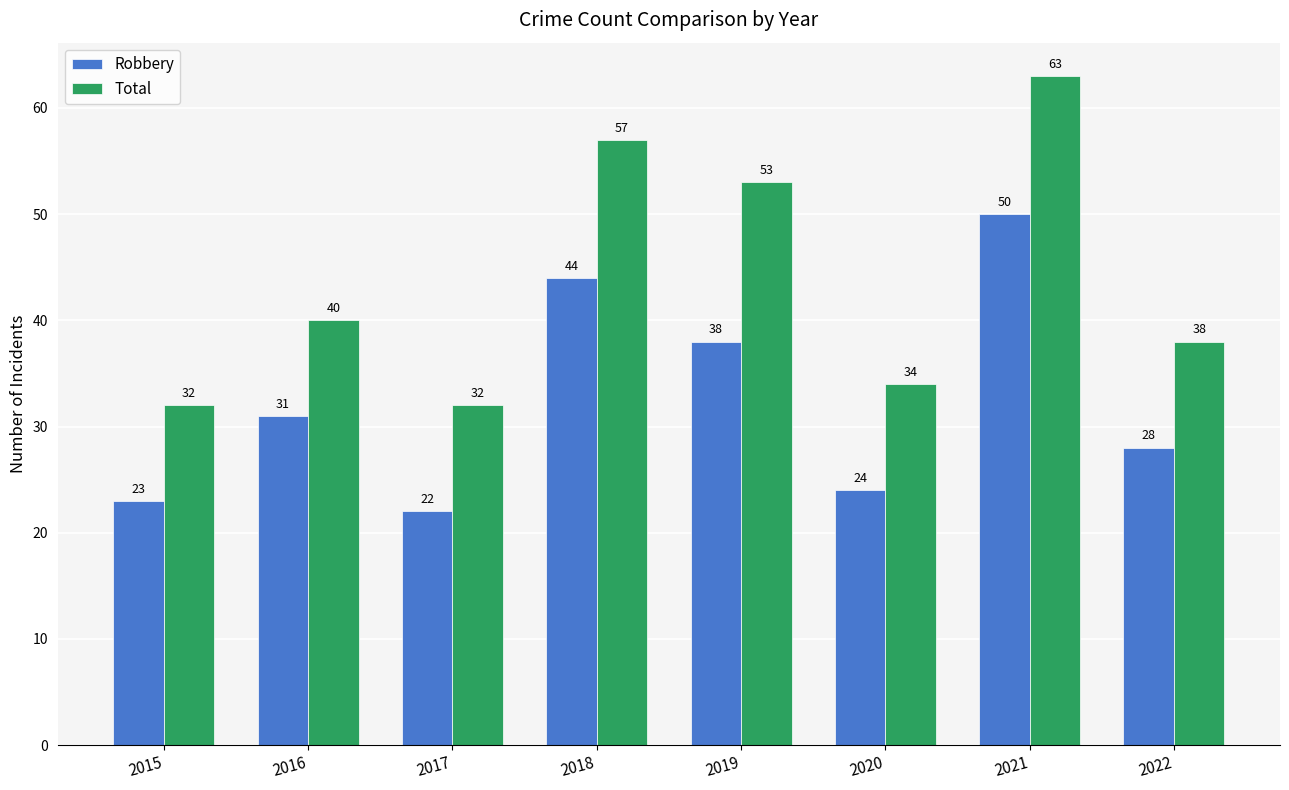

What is the difference between the maximum and minimum values in the Robbery series?

28